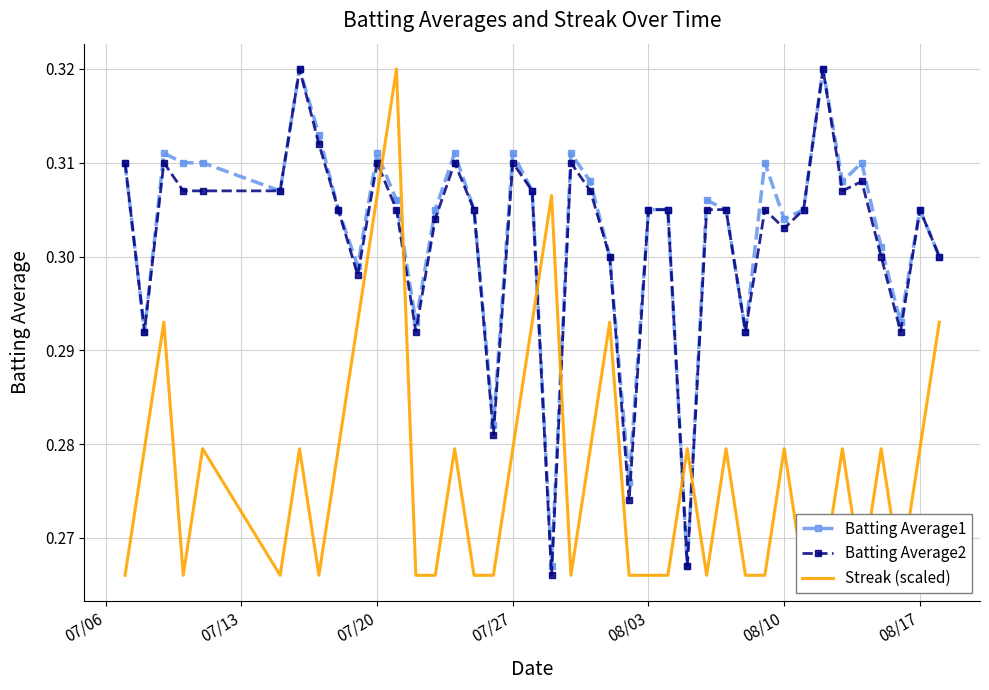

Count the Batting Average2 values in the range 0 to 1.

40